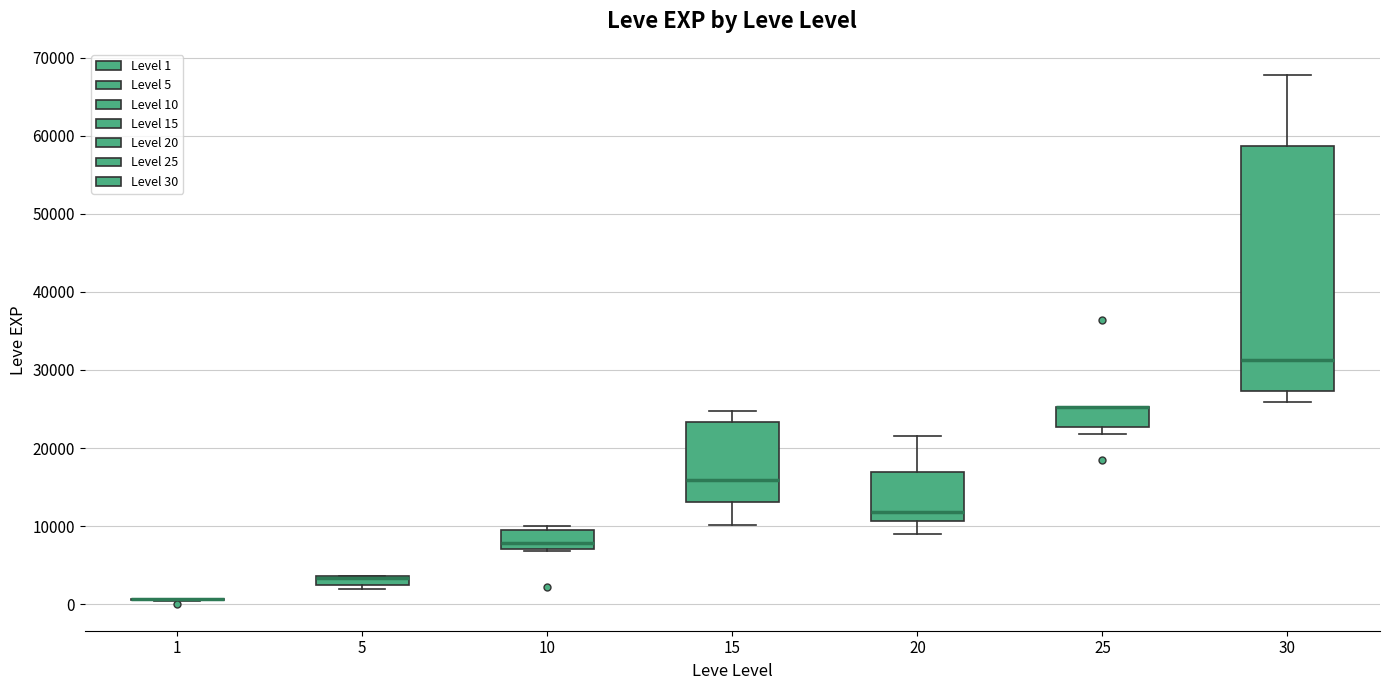

Comparing the boxes themselves (not the whiskers), which one is the tallest?

30